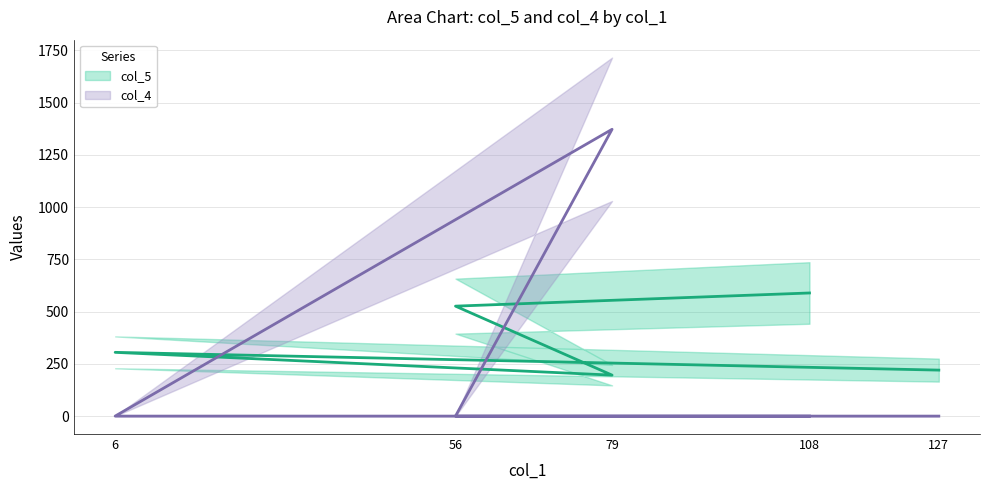

At which category does col_5 reach its first local valley?

79